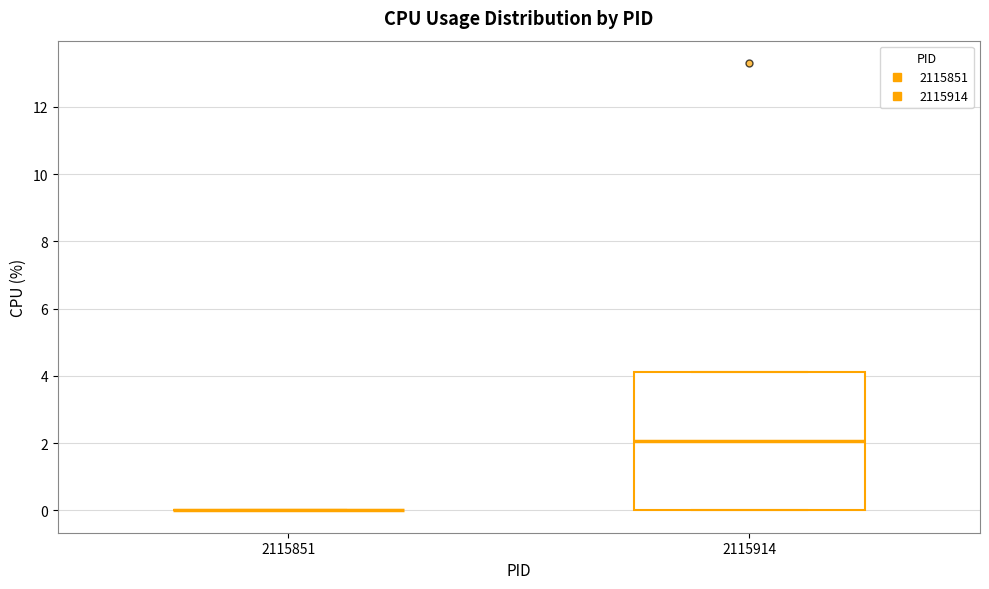

Which box is the tallest, from its lower edge to its upper edge?

2115914